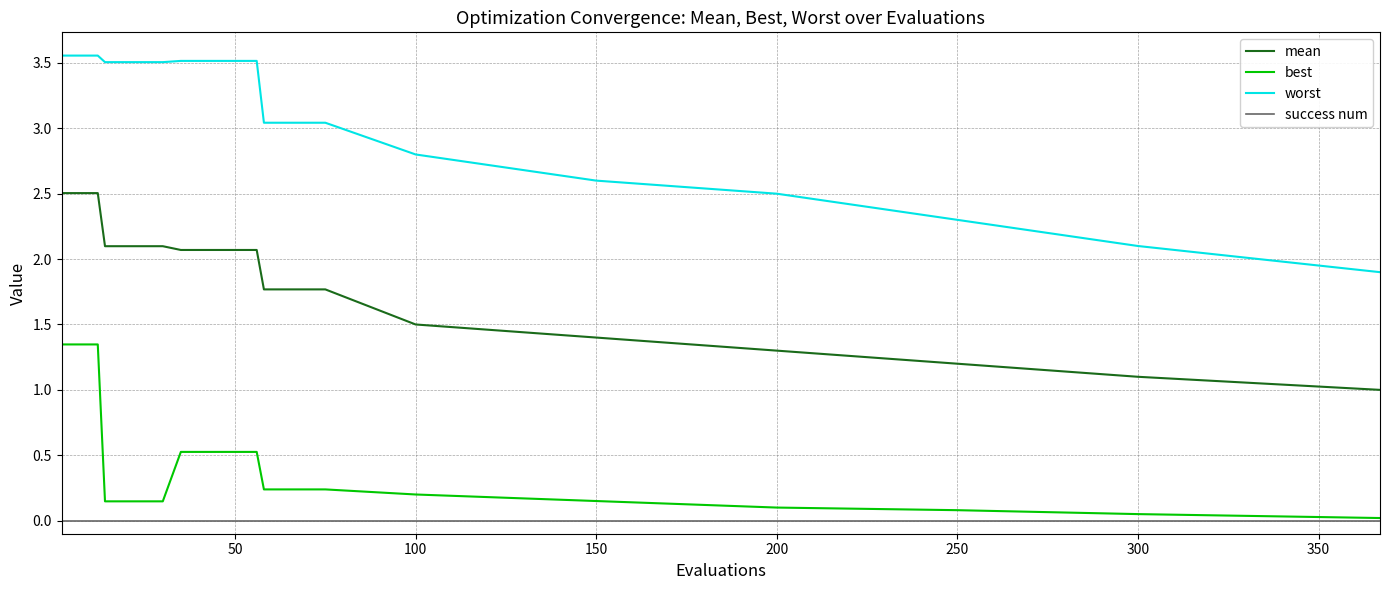

True or false: mean and success num cross at least once.

False